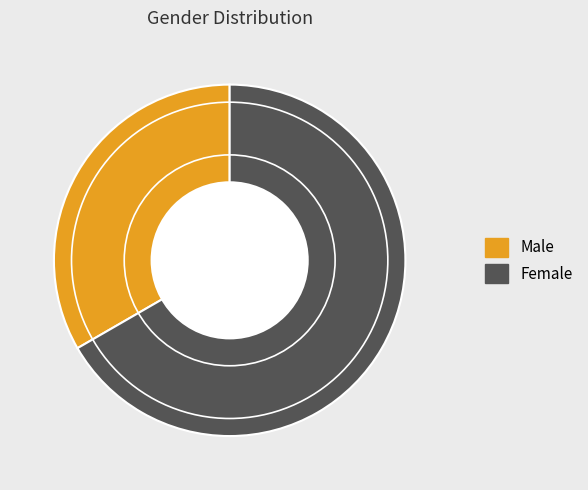

Is there any slice that represents more than half of the pie?

Yes